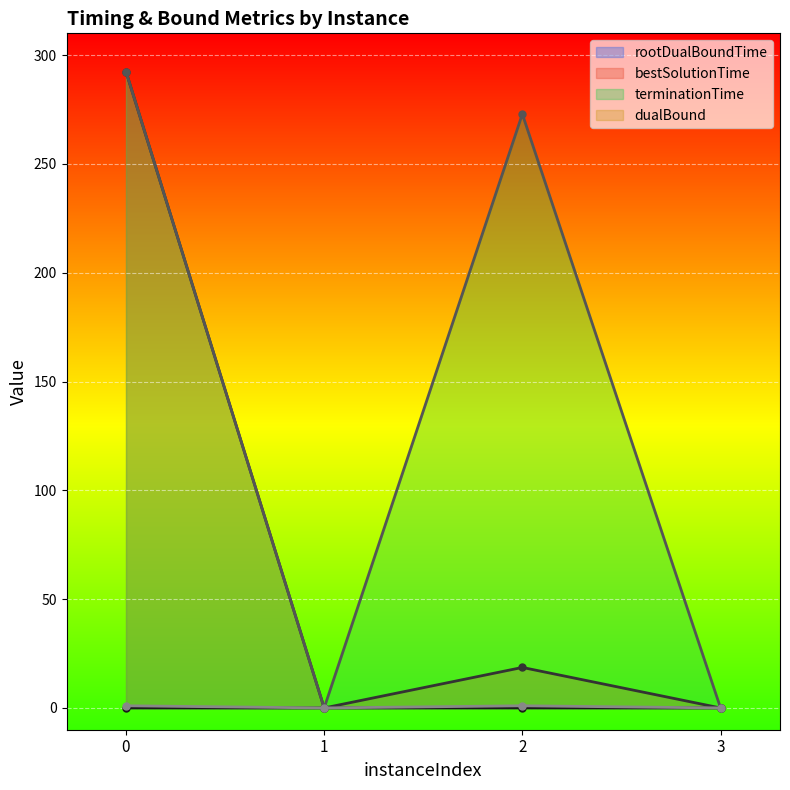

At which label is dualBound closest to 0?

1